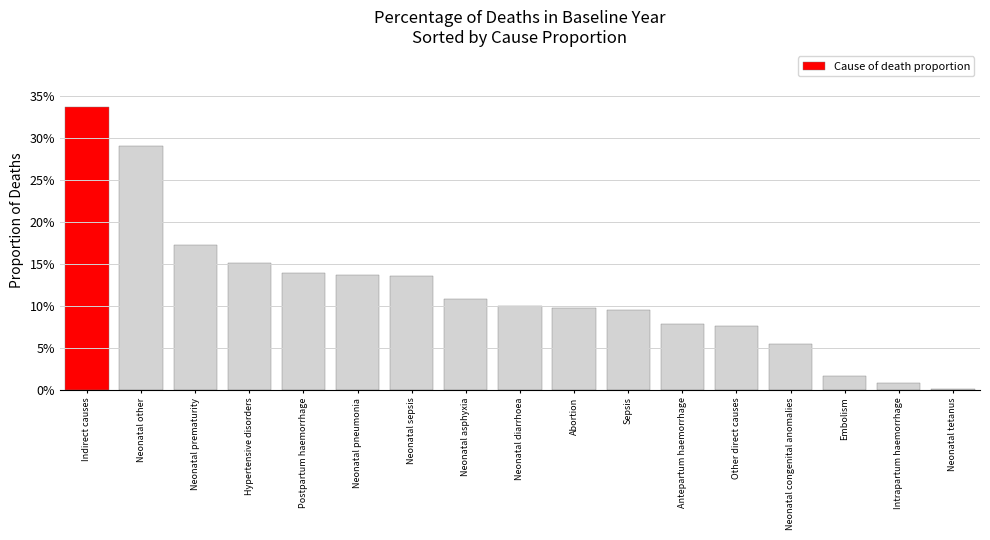

Where is the data nearest to the value 0?

Neonatal tetanus